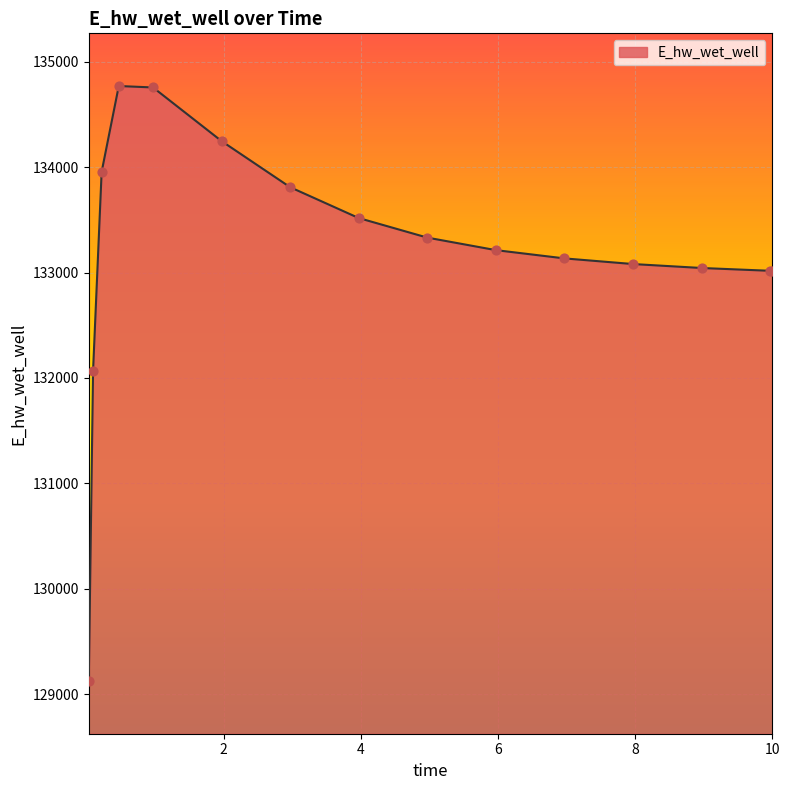

What is the maximum value shown in the chart?

134770.7